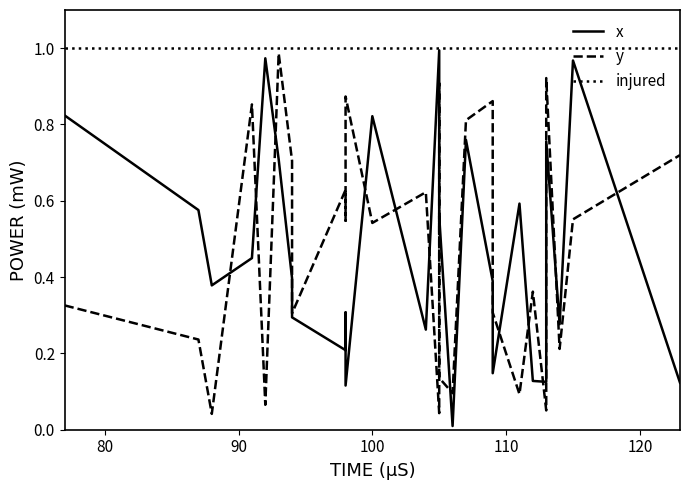

The injured series shows 0.3 at 13. True or false?

False